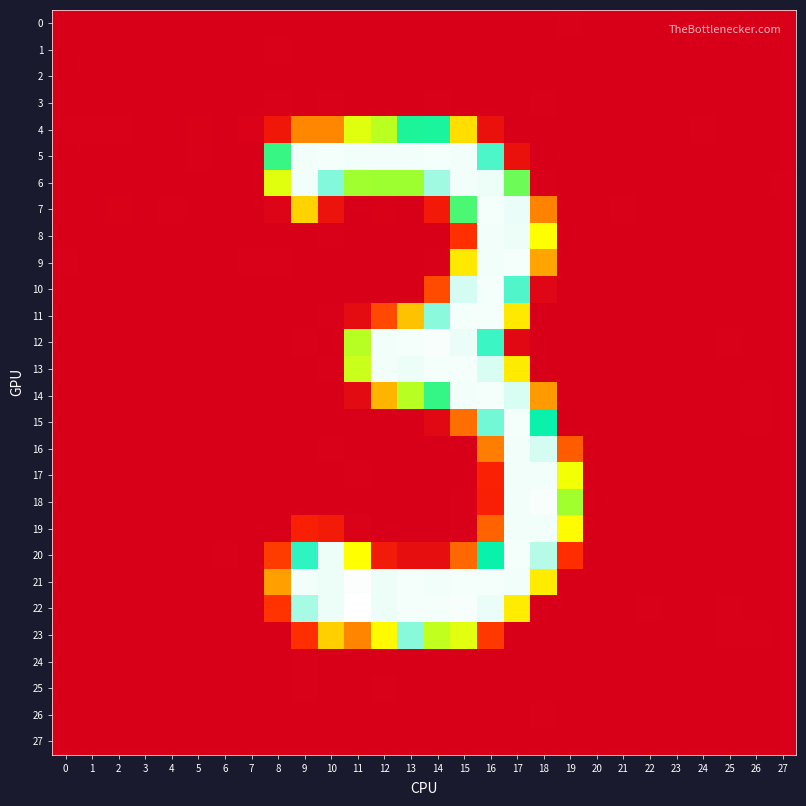

Reading left to right, transcribe all the data shown in this chart.

0: 0=0.0	1=-0.0	2=0.0	3=0.0	4=0.0	5=0.0	6=-0.0	7=0.0	8=-0.3	9=-0.0	10=0.3	11=0.1	12=0.0	13=0.1	14=-0.2	15=-0.3	16=-0.1	17=0.1	18=-0.8	19=0.7	20=0.0	21=0.0	22=0.0	23=-0.0	24=-0.0	25=-0.0	26=-0.0	27=-0.0
1: 0=0.1	1=0.0	2=0.0	3=0.0	4=0.0	5=0.1	6=0.0	7=0.1	8=0.7	9=-0.4	10=0.4	11=0.3	12=-1.1	13=0.1	14=0.4	15=0.2	16=-0.2	17=0.1	18=-0.4	19=-0.6	20=-0.0	21=-0.0	22=-0.0	23=-0.0	24=0.0	25=-0.1	26=-0.0	27=-0.1
2: 0=0.0	1=0.0	2=0.0	3=0.0	4=0.0	5=0.0	6=0.0	7=0.0	8=0.2	9=0.1	10=-0.4	11=-0.4	12=-0.4	13=0.0	14=0.3	15=0.5	16=-0.4	17=0.5	18=-0.4	19=-0.3	20=-0.0	21=0.0	22=-0.0	23=-0.0	24=0.0	25=-0.0	26=-0.0	27=-0.0
3: 0=-0.0	1=-0.0	2=-0.0	3=0.0	4=-0.0	5=-0.0	6=-0.0	7=-0.0	8=0.5	9=-0.3	10=0.7	11=0.4	12=0.5	13=-0.2	14=0.8	15=-0.2	16=-0.8	17=0.3	18=0.6	19=-0.5	20=0.0	21=-0.0	22=0.0	23=0.0	24=-0.0	25=0.1	26=0.0	27=0.0
4: 0=0.9	1=0.9	2=0.7	3=0.1	4=0.1	5=1.3	6=0.3	7=1.6	8=22.6	9=83.4	10=83.2	11=157.4	12=170.3	13=212.1	14=213.0	15=127.6	16=16.9	17=-0.7	18=0.3	19=-0.5	20=-0.4	21=0.3	22=-0.1	23=-0.3	24=0.6	25=-2.2	26=-0.3	27=-1.2
5: 0=0.3	1=0.3	2=0.2	3=-0.6	4=0.4	5=0.8	6=0.4	7=0.0	8=206.0	9=253.7	10=254.2	11=253.9	12=253.5	13=254.0	14=254.0	15=253.9	16=230.3	17=16.9	18=-0.8	19=-0.1	20=-0.3	21=-0.5	22=-0.3	23=0.3	24=0.3	25=-0.8	26=-0.5	27=-0.2
6: 0=0.2	1=-0.1	2=-0.2	3=0.2	4=-0.1	5=-0.2	6=-0.3	7=-0.1	8=157.1	9=253.7	10=238.5	11=180.2	12=181.5	13=180.8	14=242.2	15=253.8	16=253.2	17=193.3	18=0.5	19=0.3	20=0.1	21=-0.0	22=0.3	23=0.2	24=-0.0	25=-0.3	26=-0.5	27=0.5
7: 0=-0.2	1=0.3	2=1.3	3=-0.4	4=0.9	5=0.1	6=-0.0	7=0.4	8=4.5	9=121.2	10=19.5	11=-0.5	12=1.1	13=0.1	14=24.9	15=201.1	16=254.1	17=253.0	18=80.6	19=-0.4	20=0.4	21=1.0	22=0.0	23=0.2	24=0.4	25=-0.2	26=-0.1	27=0.0
8: 0=0.4	1=-0.0	2=-0.2	3=0.1	4=0.1	5=0.1	6=-0.4	7=0.4	8=0.0	9=0.4	10=0.7	11=-0.9	12=0.2	13=-0.0	14=0.1	15=41.4	16=253.6	17=253.2	18=146.2	19=-0.2	20=-0.1	21=0.3	22=0.1	23=-0.5	24=-0.2	25=-0.9	26=-0.0	27=-0.5
9: 0=0.5	1=0.2	2=-0.2	3=0.3	4=-0.1	5=0.4	6=0.0	7=0.5	8=0.9	9=0.2	10=-0.0	11=-0.5	12=-0.1	13=-0.2	14=0.5	15=133.6	16=253.5	17=254.4	18=96.8	19=-0.4	20=-0.0	21=-0.1	22=-0.2	23=-0.3	24=-0.1	25=-0.6	26=0.2	27=-0.3
10: 0=0.5	1=0.3	2=-0.5	3=0.4	4=-0.4	5=0.4	6=0.4	7=0.3	8=-0.2	9=0.0	10=-0.4	11=-0.5	12=0.2	13=0.1	14=54.6	15=249.7	16=254.3	17=230.7	18=6.3	19=-0.2	20=0.1	21=-0.5	22=-0.3	23=-0.0	24=-0.0	25=0.0	26=0.4	27=0.2
11: 0=-0.2	1=0.4	2=-0.1	3=-0.2	4=0.2	5=-0.2	6=0.4	7=-0.0	8=-0.0	9=-0.2	10=0.5	11=11.6	12=53.2	13=111.9	14=239.4	15=254.3	16=254.3	17=133.7	18=-0.0	19=-0.0	20=0.1	21=-0.0	22=-0.1	23=-0.5	24=-0.0	25=-0.9	26=0.1	27=-0.7
12: 0=-0.5	1=-0.1	2=0.2	3=-0.4	4=0.1	5=0.1	6=-0.0	7=-0.8	8=-0.1	9=0.7	10=0.1	11=171.8	12=253.8	13=254.1	14=254.5	15=252.9	16=227.7	17=8.7	18=-0.3	19=0.3	20=0.3	21=-0.1	22=0.1	23=-0.2	24=0.0	25=0.8	26=0.2	27=0.3
13: 0=0.3	1=-0.1	2=0.0	3=0.4	4=-0.3	5=0.4	6=-0.5	7=0.0	8=0.3	9=-0.3	10=0.8	11=165.4	12=253.7	13=253.3	14=254.1	15=254.3	16=250.2	17=135.1	18=-0.0	19=0.2	20=0.2	21=0.1	22=0.2	23=-0.4	24=-0.0	25=-0.2	26=0.0	27=0.3
14: 0=-0.8	1=0.1	2=-0.0	3=-0.1	4=-0.3	5=-0.8	6=-0.1	7=-0.4	8=-0.8	9=0.3	10=-0.5	11=10.6	12=104.5	13=171.9	14=206.6	15=253.8	16=254.2	17=250.4	18=92.3	19=0.5	20=0.2	21=0.3	22=-0.3	23=-0.3	24=0.3	25=0.1	26=0.5	27=-0.2
15: 0=-0.3	1=0.0	2=-0.4	3=-0.4	4=-0.3	5=-0.4	6=0.1	7=-0.5	8=0.3	9=0.0	10=-0.1	11=0.2	12=-0.3	13=-0.5	14=8.5	15=71.1	16=235.7	17=254.1	18=217.3	19=0.2	20=-0.0	21=-0.0	22=-0.0	23=-0.1	24=0.2	25=0.2	26=0.6	27=-0.2
16: 0=-0.2	1=0.1	2=-0.4	3=0.0	4=-0.5	5=-0.3	6=-0.2	7=-0.1	8=-1.0	9=-0.7	10=0.6	11=-0.4	12=-0.3	13=-0.1	14=0.4	15=-0.5	16=78.1	17=253.6	18=249.7	19=62.3	20=-0.0	21=0.1	22=0.0	23=0.0	24=0.4	25=0.1	26=0.3	27=0.0
17: 0=0.2	1=0.1	2=-0.0	3=0.1	4=-0.1	5=-0.1	6=-0.3	7=0.3	8=0.1	9=0.3	10=-0.5	11=0.6	12=-0.1	13=0.5	14=-0.2	15=-0.6	16=31.4	17=253.7	18=253.6	19=150.5	20=0.1	21=0.1	22=-0.1	23=-0.1	24=0.1	25=-0.2	26=-0.1	27=-0.0
18: 0=0.2	1=0.0	2=0.1	3=0.1	4=0.1	5=-0.1	6=-0.3	7=0.4	8=-0.3	9=0.1	10=-0.1	11=0.3	12=-0.2	13=-0.3	14=-0.1	15=0.7	16=30.1	17=253.7	18=254.6	19=179.8	20=0.2	21=0.1	22=-0.0	23=-0.1	24=-0.1	25=-0.1	26=-0.3	27=-0.0
19: 0=-0.3	1=-0.2	2=-0.0	3=-0.1	4=0.1	5=-0.6	6=-0.3	7=-0.2	8=-0.2	9=30.5	10=26.5	11=2.1	12=0.3	13=-0.4	14=0.4	15=0.9	16=65.9	17=253.7	18=253.9	19=144.0	20=0.3	21=0.2	22=0.1	23=-0.1	24=-0.2	25=0.5	26=-0.1	27=0.2
20: 0=0.4	1=0.2	2=-0.4	3=-0.3	4=0.2	5=0.2	6=0.7	7=0.3	8=47.3	9=225.7	10=253.3	11=146.5	12=25.0	13=14.2	14=14.0	15=67.5	16=217.5	17=254.2	18=245.1	19=40.3	20=-0.0	21=-0.3	22=0.3	23=-0.1	24=-0.3	25=-0.1	26=0.2	27=-0.6
21: 0=-0.0	1=-0.0	2=-0.1	3=0.1	4=-0.5	5=-0.1	6=-0.1	7=-0.1	8=94.6	9=253.7	10=253.4	11=255.4	12=253.1	13=254.2	14=253.6	15=254.4	16=254.4	17=253.8	18=135.5	19=0.1	20=0.1	21=0.1	22=0.3	23=0.2	24=0.3	25=0.3	26=0.2	27=0.4
22: 0=-0.1	1=-0.4	2=0.1	3=0.2	4=0.2	5=-0.3	6=-0.2	7=-0.2	8=42.7	9=243.5	10=253.3	11=256.5	12=253.0	13=254.1	14=254.3	15=255.0	16=252.9	17=135.7	18=0.3	19=0.2	20=0.5	21=0.1	22=0.6	23=-0.1	24=-0.7	25=0.9	26=-0.1	27=0.5
23: 0=-0.8	1=0.2	2=-0.2	3=-0.1	4=-0.3	5=-0.6	6=0.4	7=-0.0	8=0.1	9=40.8	10=119.5	11=82.3	12=143.9	13=238.7	14=168.3	15=156.5	16=44.7	17=0.4	18=0.4	19=-0.6	20=-0.0	21=-0.4	22=-0.6	23=-0.3	24=-0.0	25=0.6	26=0.8	27=-0.7
24: 0=-0.0	1=-0.0	2=-0.0	3=-0.0	4=-0.0	5=-0.1	6=-0.0	7=-0.1	8=-0.6	9=0.6	10=0.1	11=-0.5	12=0.5	13=-0.5	14=-0.4	15=-0.0	16=-0.2	17=0.2	18=-0.1	19=0.4	20=0.0	21=0.0	22=0.0	23=0.0	24=-0.0	25=0.1	26=0.0	27=0.1
25: 0=-0.1	1=-0.1	2=-0.0	3=-0.0	4=-0.0	5=-0.1	6=-0.0	7=-0.1	8=-0.7	9=0.5	10=-0.2	11=-0.3	12=0.8	13=-1.1	14=0.0	15=0.1	16=-0.1	17=-0.1	18=0.0	19=-0.0	20=0.0	21=-0.0	22=0.0	23=0.0	24=-0.0	25=0.1	26=0.0	27=0.1
26: 0=-0.0	1=-0.0	2=-0.0	3=-0.0	4=-0.0	5=-0.0	6=0.0	7=-0.0	8=0.4	9=-0.2	10=0.2	11=-0.3	12=0.2	13=0.1	14=-0.4	15=0.3	16=0.2	17=-0.1	18=0.7	19=-0.2	20=0.0	21=-0.0	22=-0.0	23=0.0	24=0.0	25=0.0	26=0.0	27=0.0
27: 0=0.0	1=0.0	2=0.0	3=0.0	4=0.0	5=0.0	6=0.0	7=0.0	8=-0.6	9=0.2	10=-0.4	11=-0.2	12=-0.4	13=0.2	14=-0.4	15=-0.4	16=-0.5	17=0.5	18=0.3	19=-0.3	20=-0.0	21=0.0	22=-0.0	23=-0.0	24=0.0	25=-0.0	26=-0.0	27=-0.0